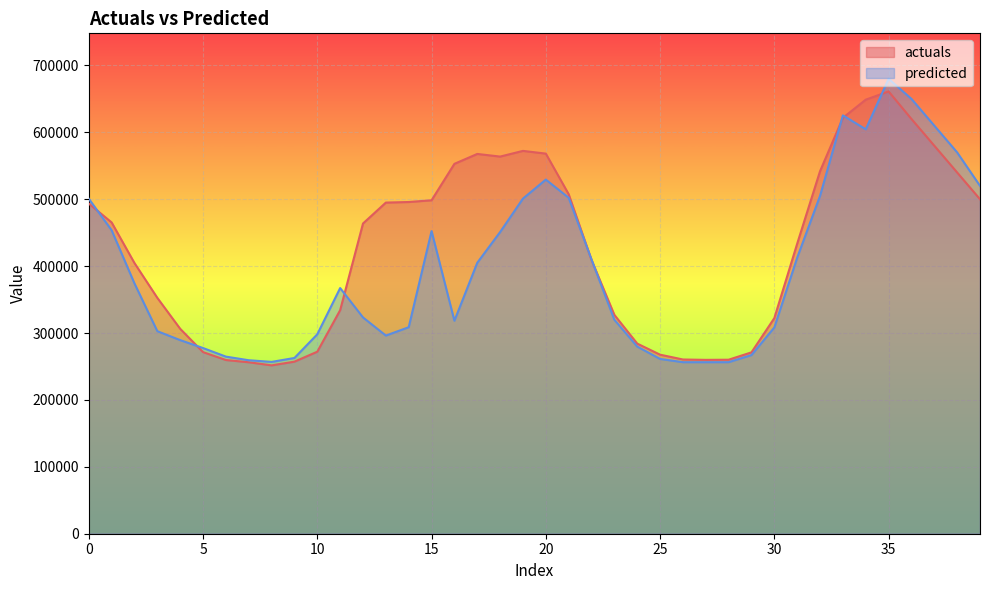

What is the smallest value displayed?

251687.0